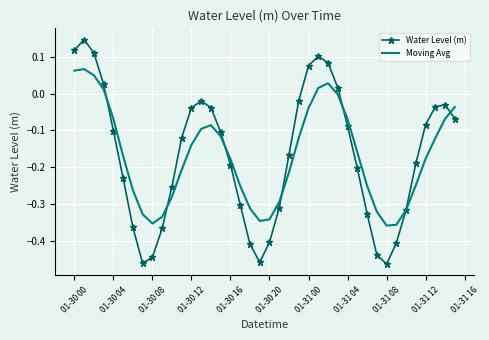

Which series has the largest range (max minus min)?

Water Level (m)